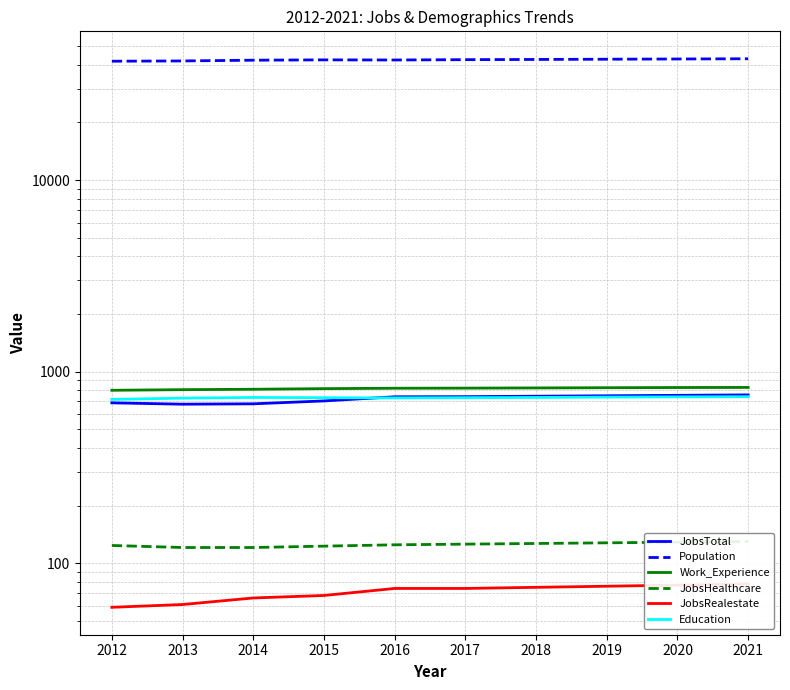

True or false: Education has a value of 717 at 2012.

True